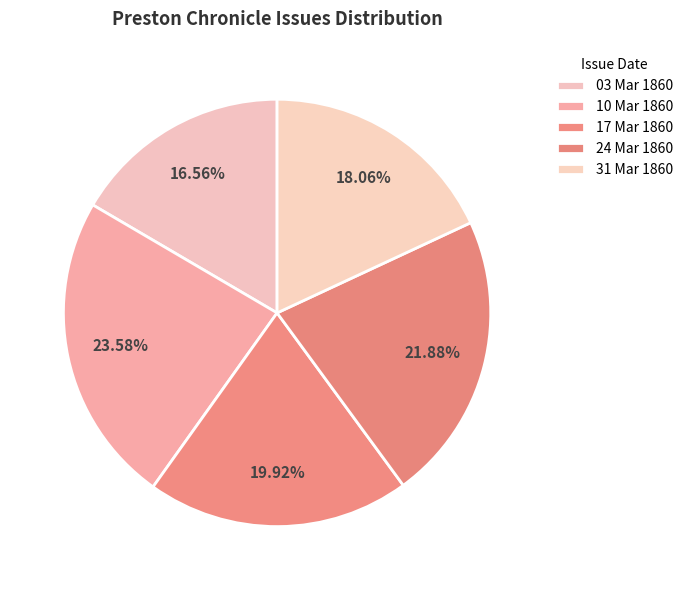

How many segments does this pie chart have?

5